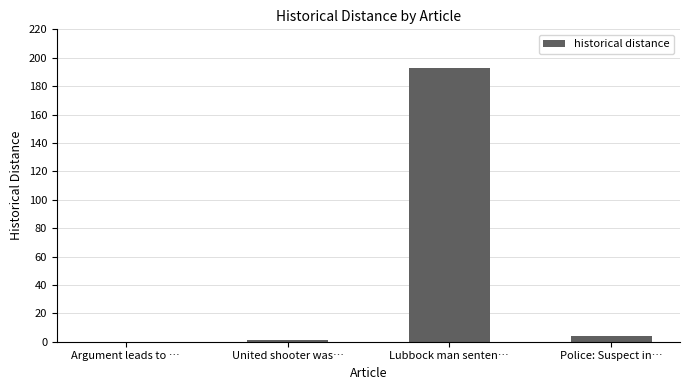

Reading left to right, extract all data points from this chart.

0	1	193	4